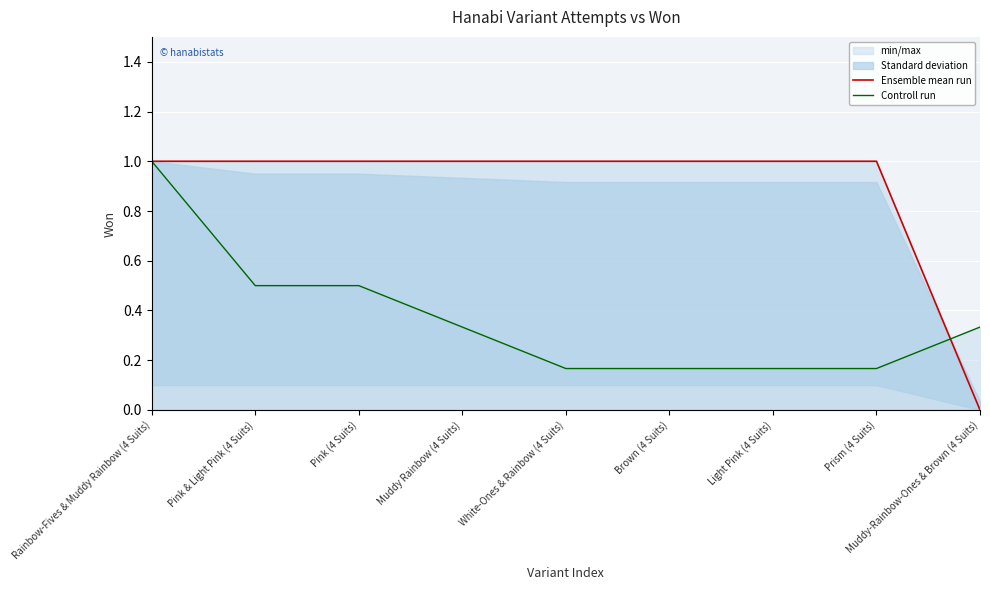

What is the label of the 7th point from the left?

Light Pink (4 Suits)